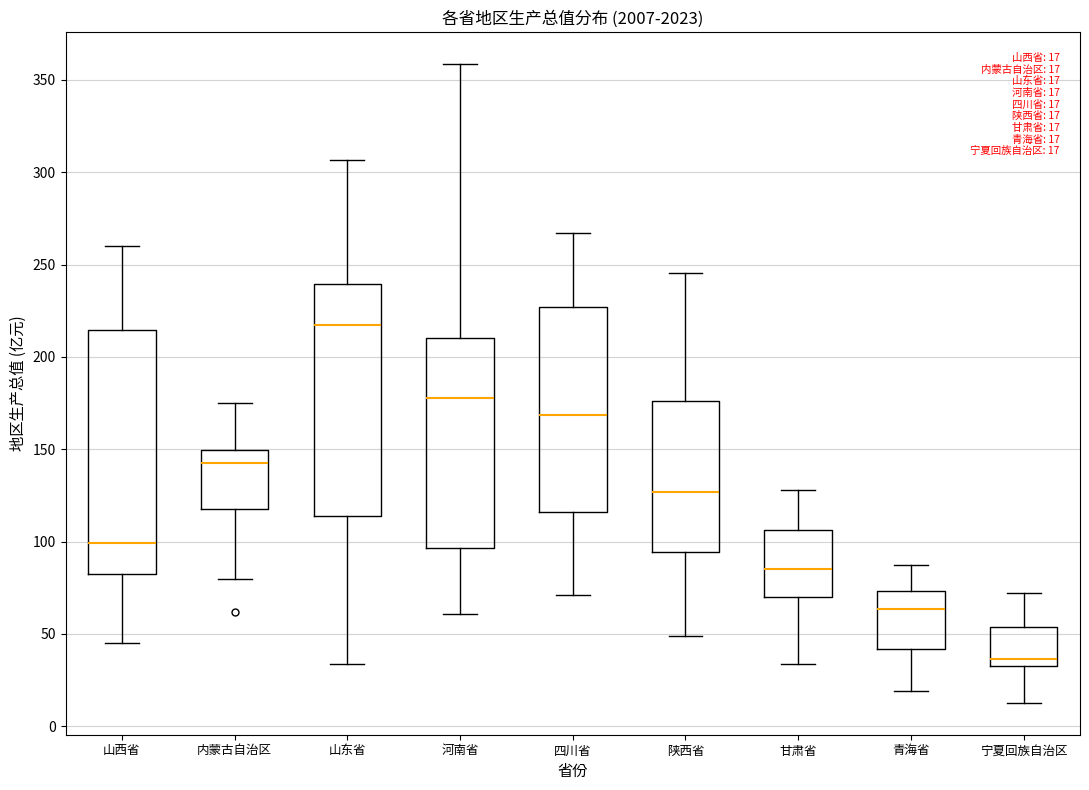

Comparing the boxes themselves (not the whiskers), which one is the tallest?

山西省